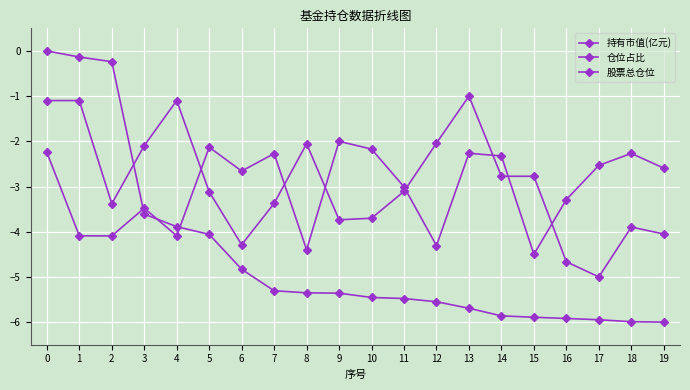

What is the difference between the 股票总仓位 values at 19 and 18?

0.3